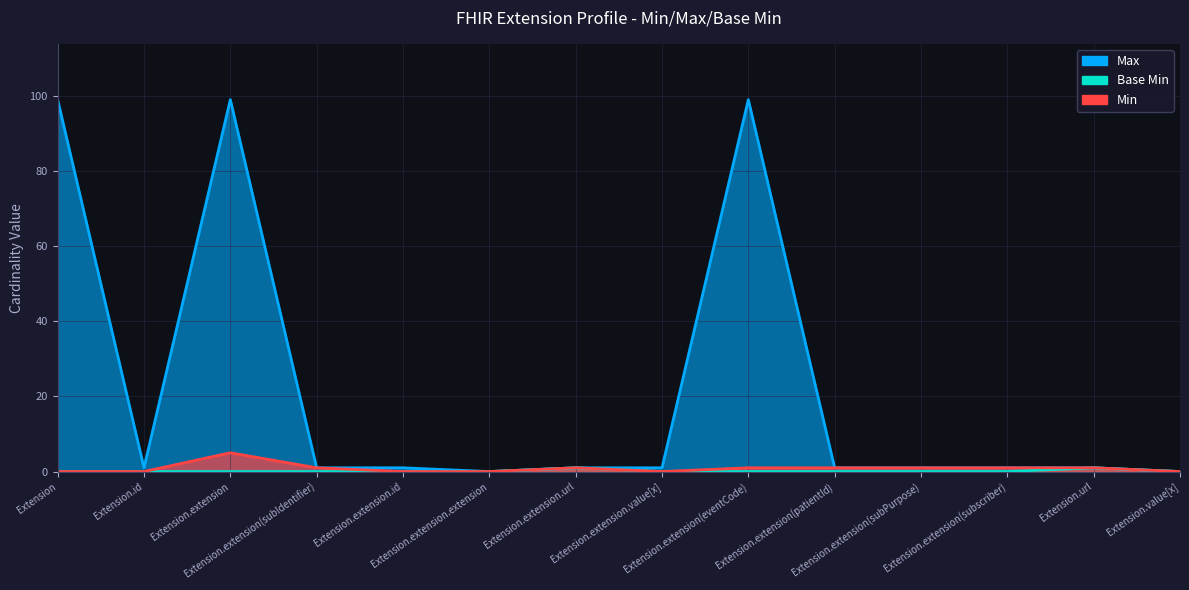

Reading right to left, transcribe all the data shown in this chart.

Max: 0	1	1	1	1	99	1	1	0	1	1	99	1	99
Base Min: 0	1	0	0	0	0	0	1	0	0	0	0	0	0
Min: 0	1	1	1	1	1	0	1	0	0	1	5	0	0